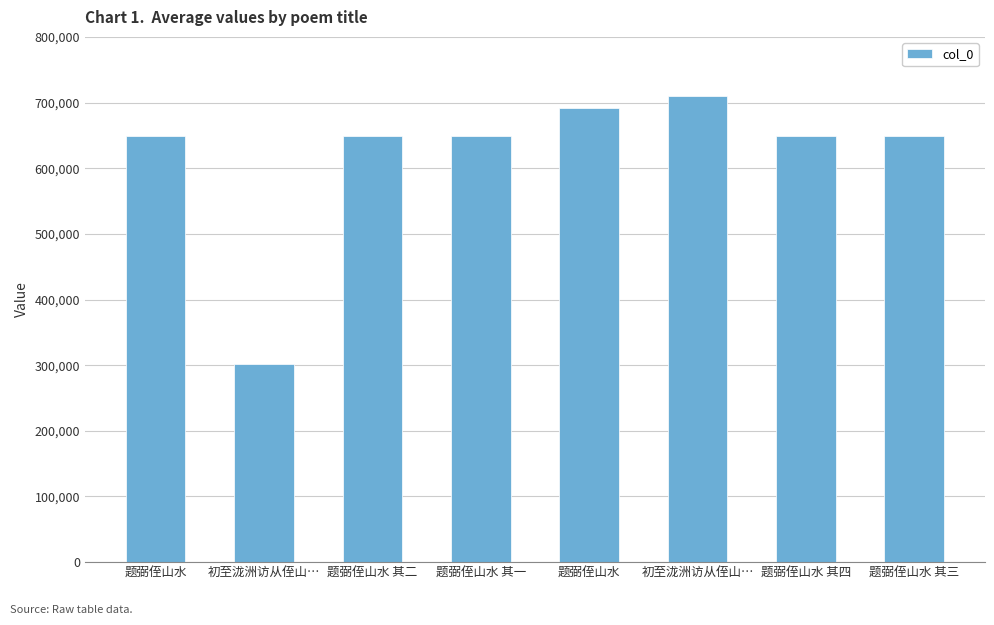

Which has a higher value, 题弼侄山水 其一 or 题弼侄山水?

题弼侄山水